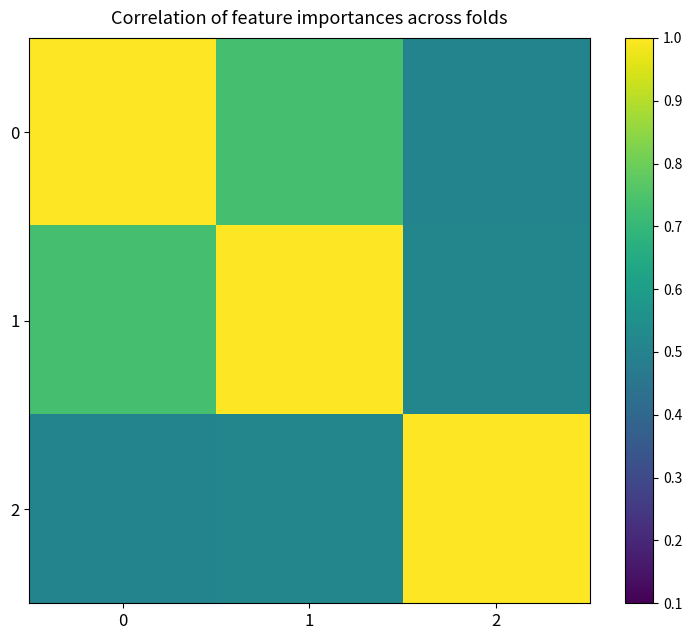

Reading left to right, what are all the values shown in this chart?

0: 0=1.0	1=0.7	2=0.5
1: 0=0.7	1=1.0	2=0.5
2: 0=0.5	1=0.5	2=1.0